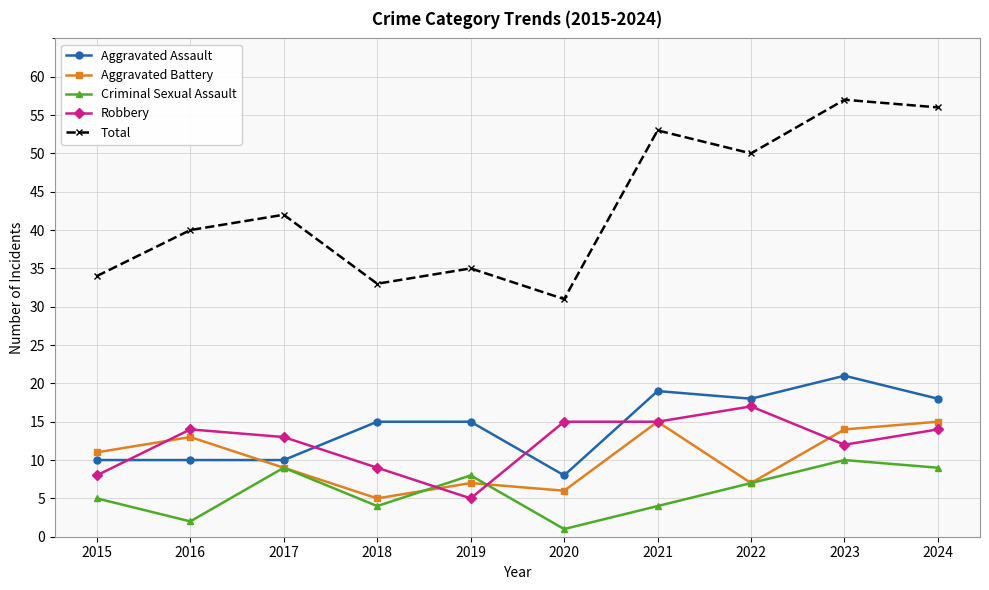

Read the Total value at 2023, to the nearest 10.

60